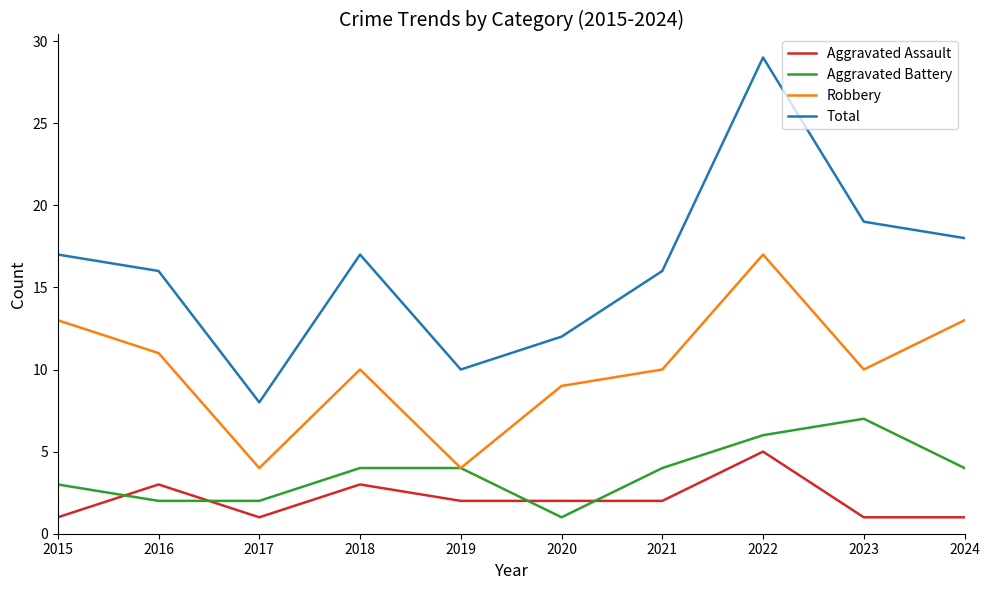

Which series has the largest total across all categories?

Total